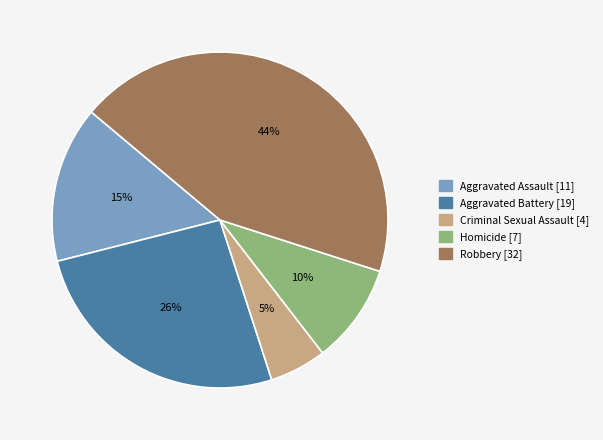

How many segments does this pie chart have?

5